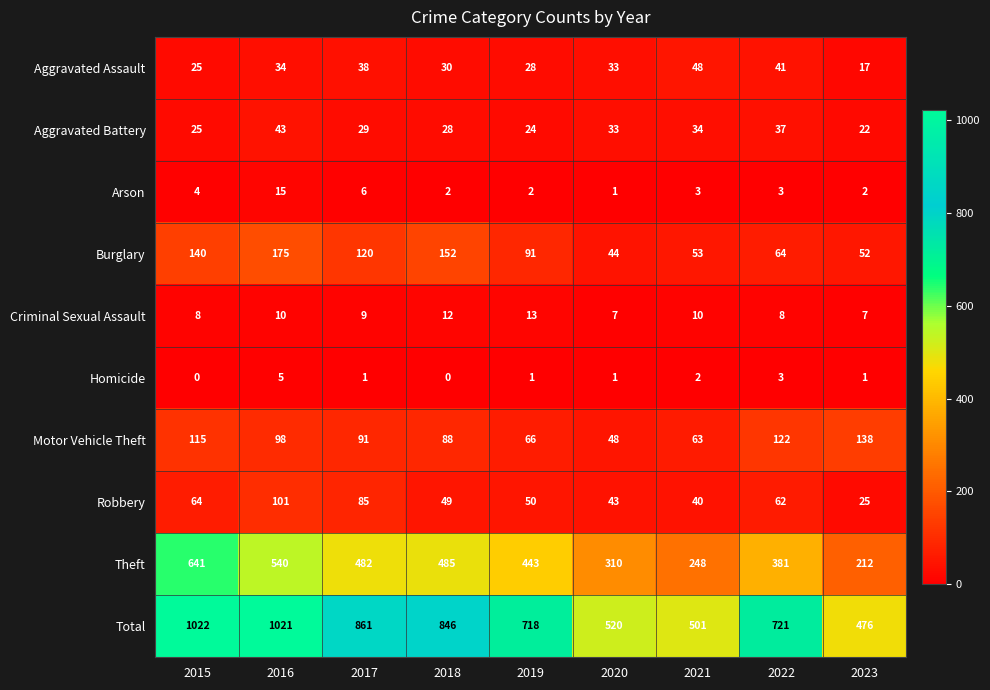

Where is Motor Vehicle Theft nearest to the value 93?

2017